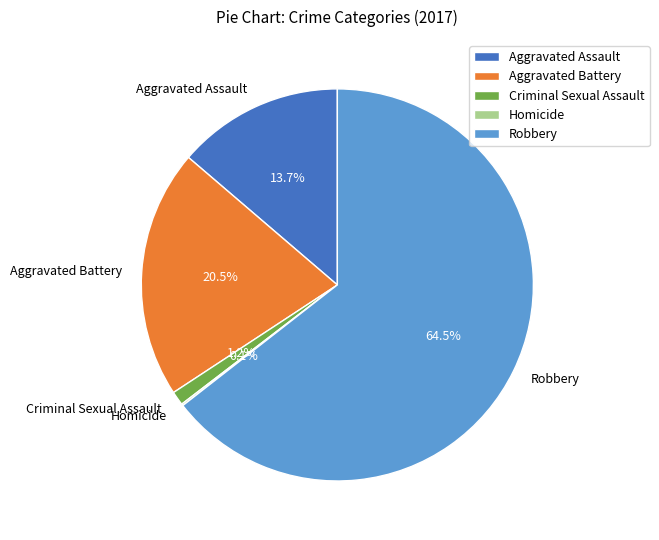

Combined, do Robbery and Aggravated Assault account for over 50%?

Yes